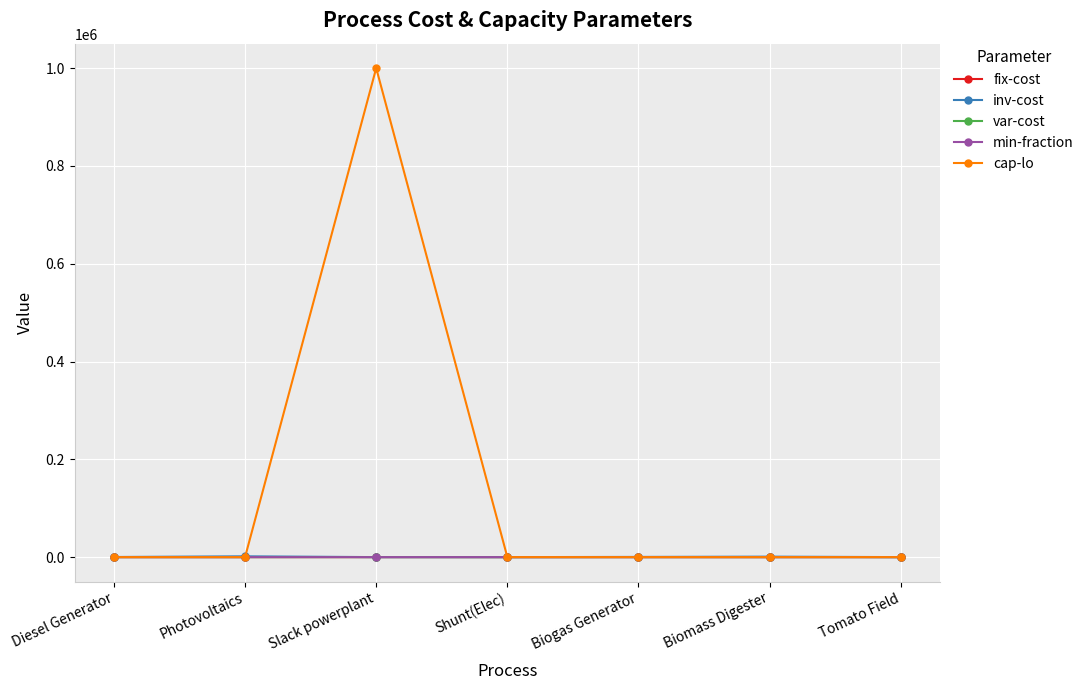

The cap-lo series shows 0.0 at Biomass Digester. True or false?

True